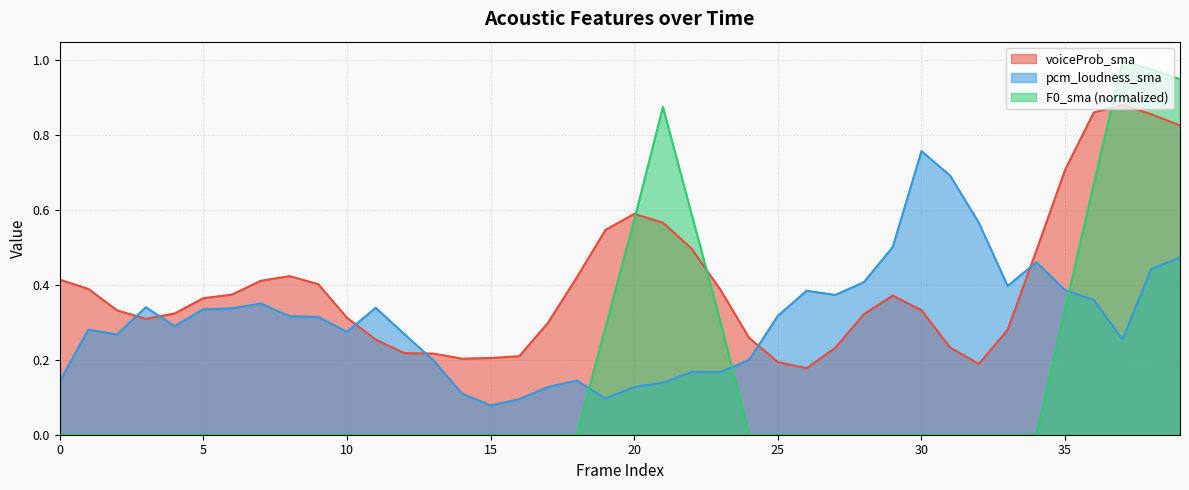

How many distinct data groups are displayed?

3